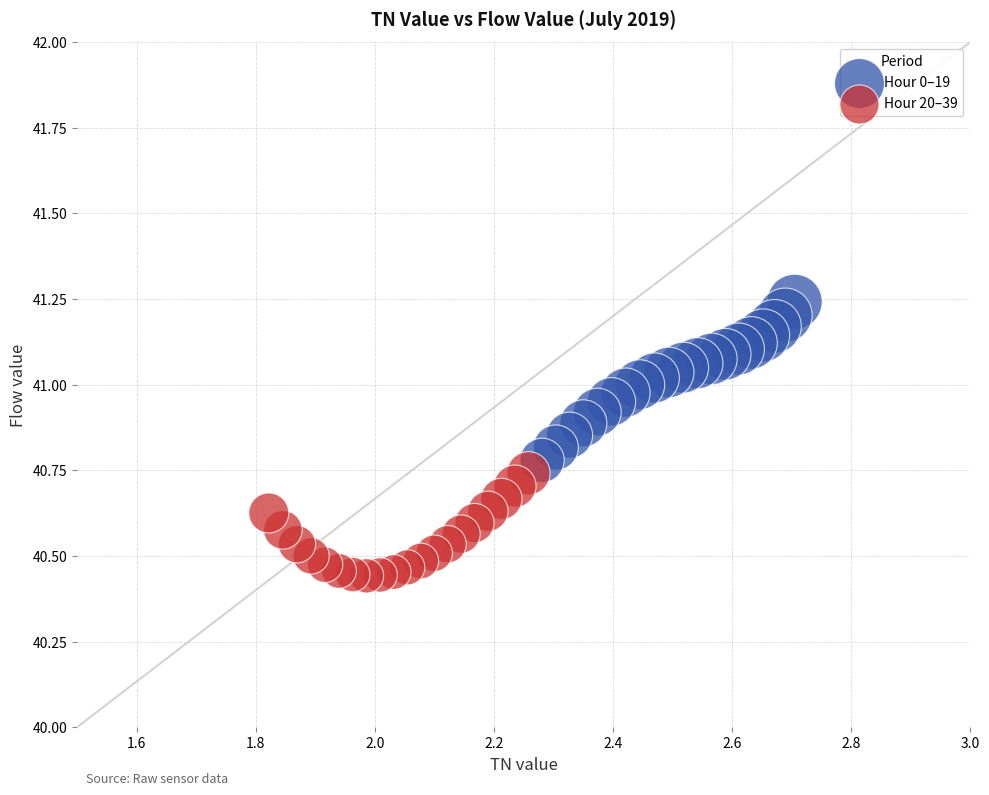

Which series has the largest Y range (max minus min)?

Hour 0–19